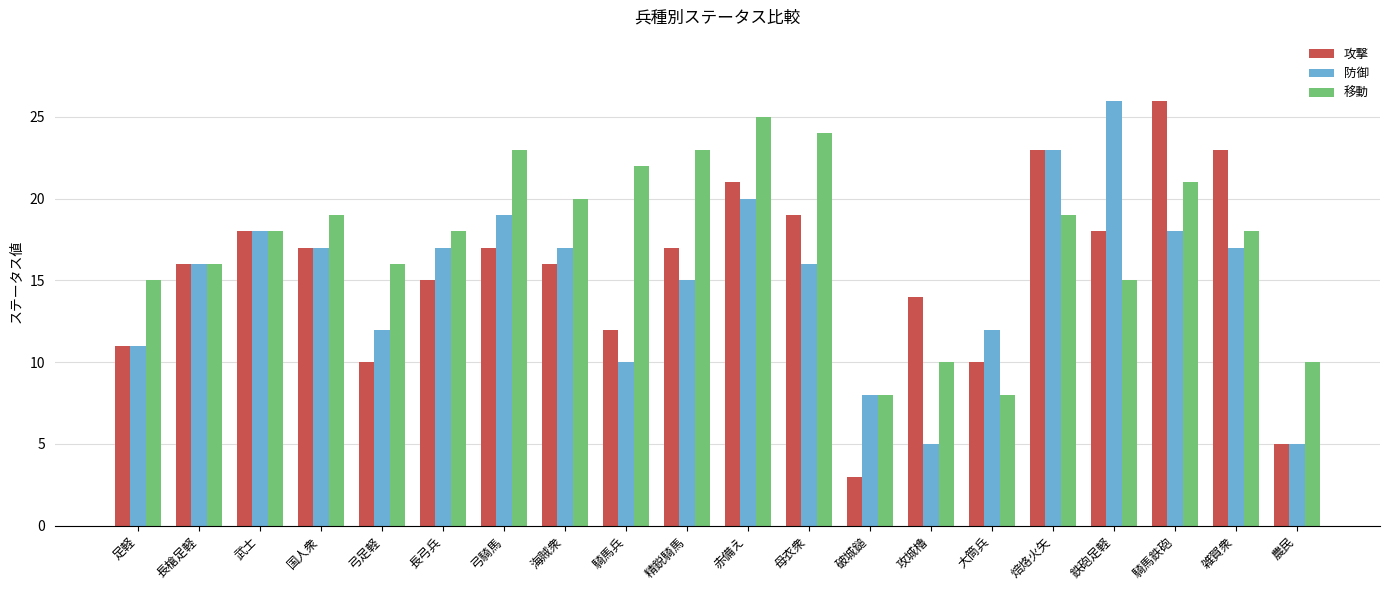

What is the difference between the 防御 values at 攻城櫓 and 破城鎚?

3